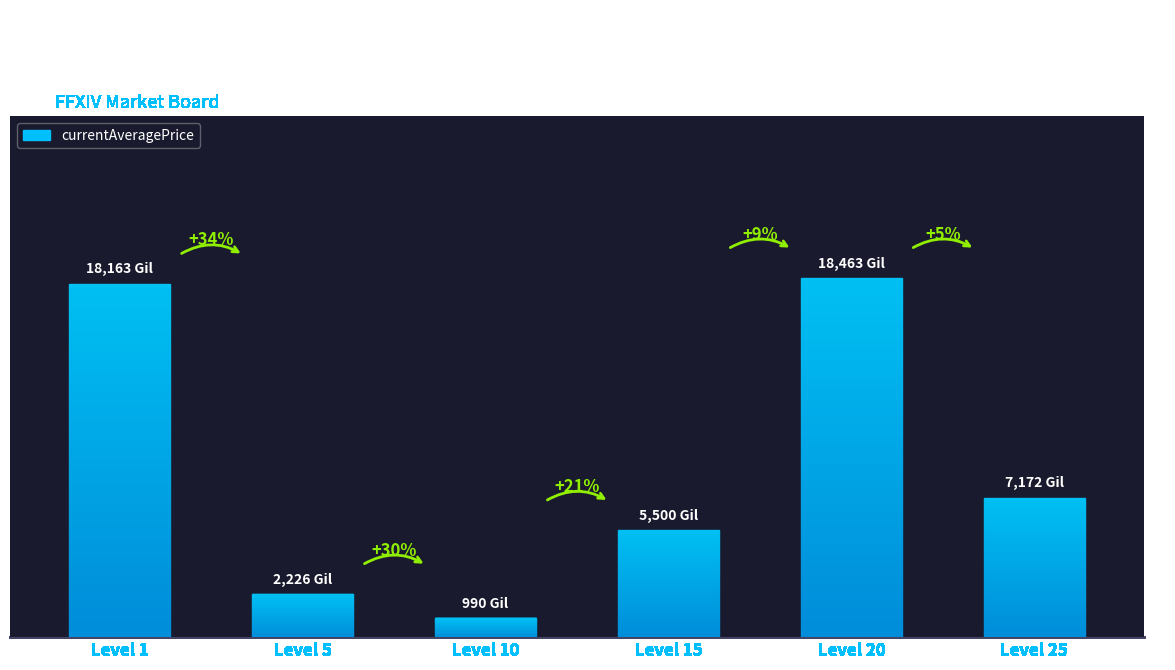

Read the value at Level 5.

2226.0